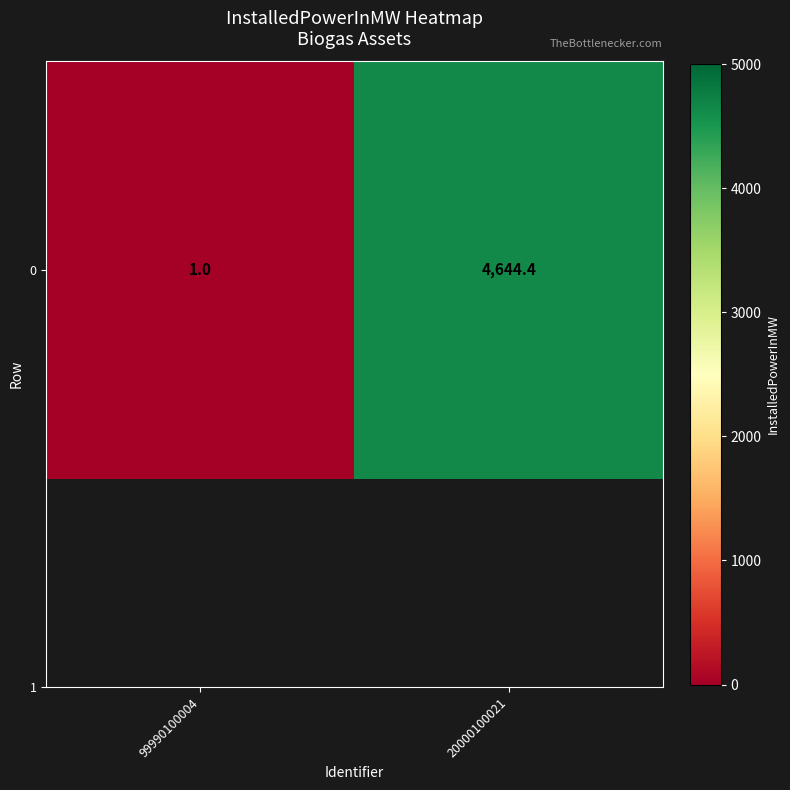

What is the change in value from 99990100004 to 20000100021?

+4643.4